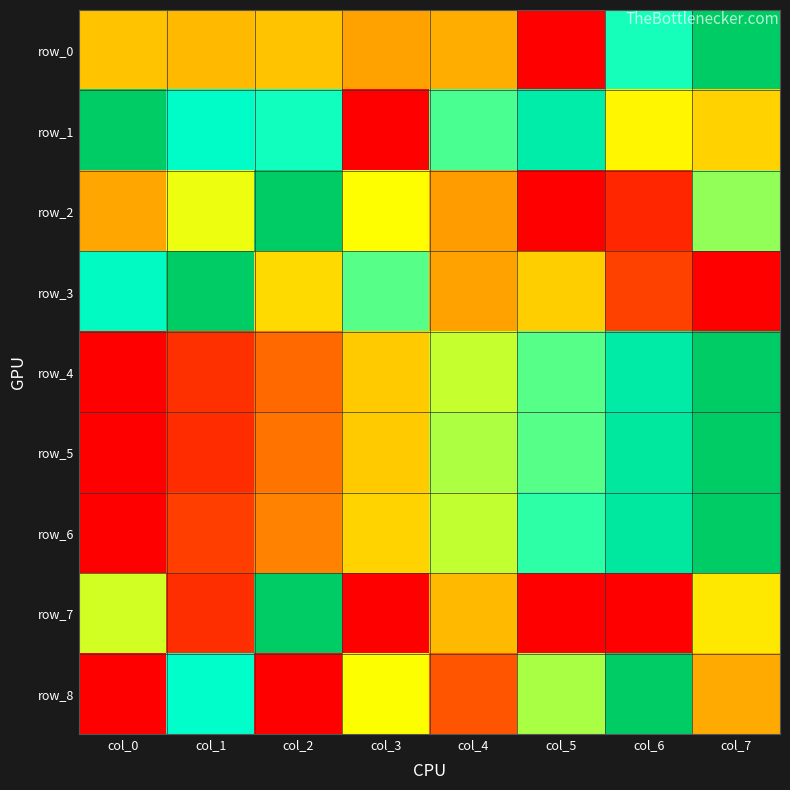

Rank the series at col_4 from lowest to highest value.

row_8, row_2, row_3, row_0, row_7, row_4, row_6, row_5, row_1